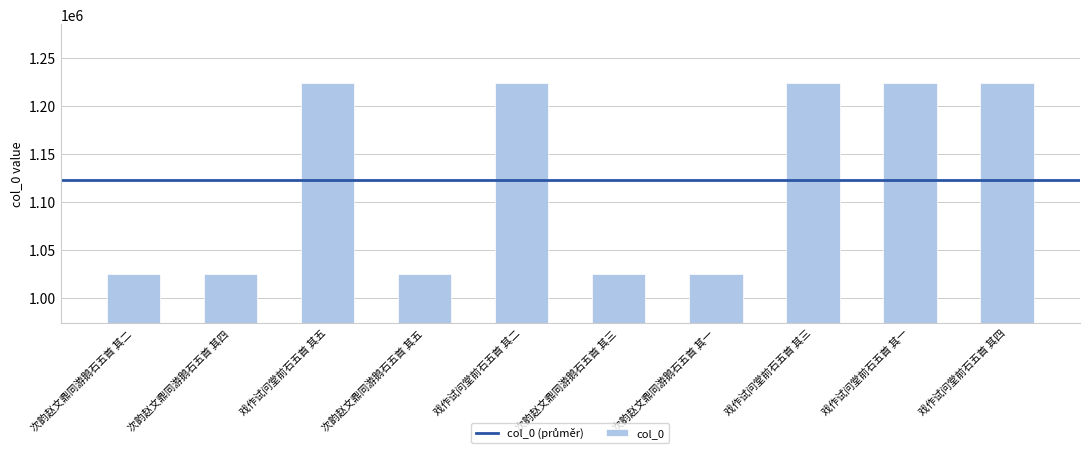

What is the label of the 10th bar from the right?

次韵赵文鼎同游鹅石五首 其二